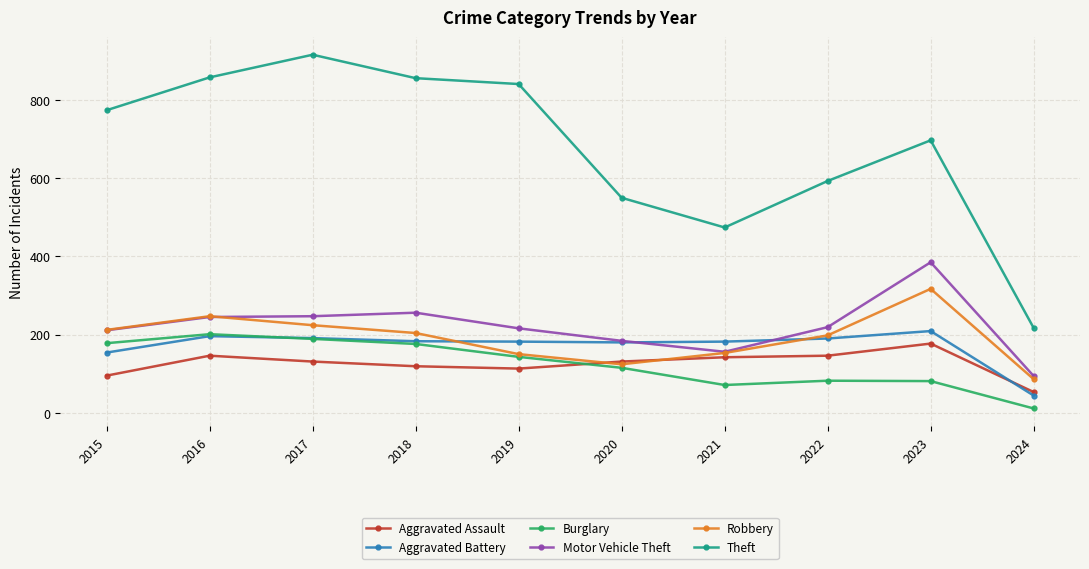

Which label corresponds to the largest value in the chart?

2017